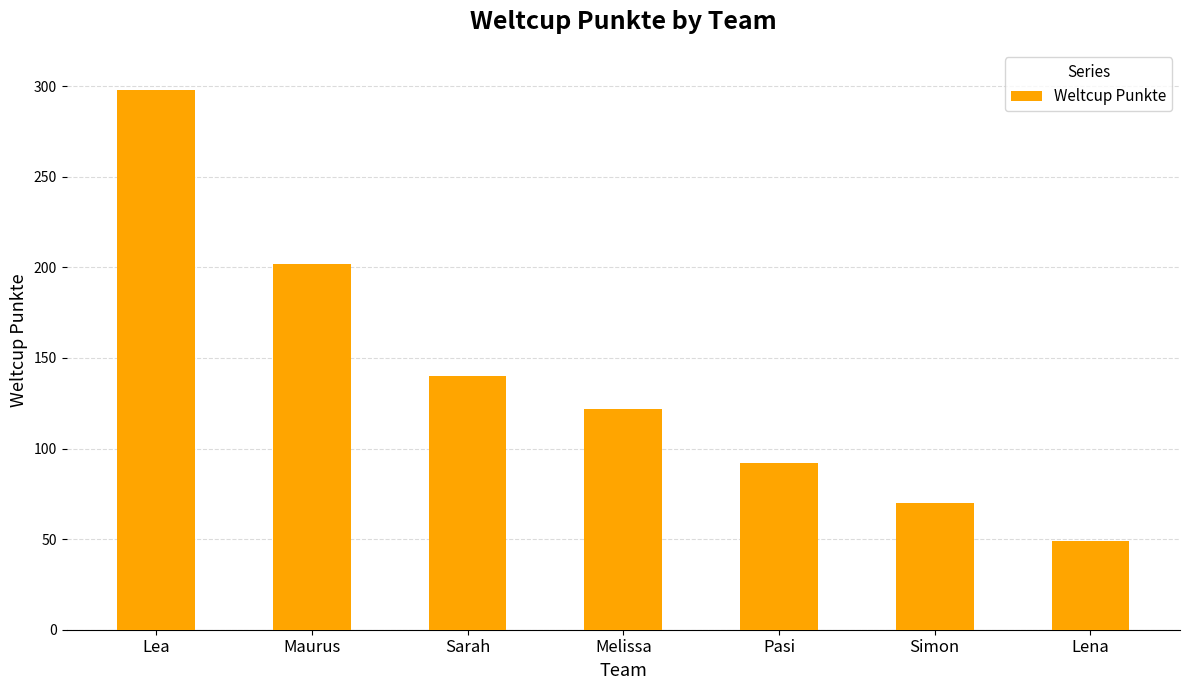

Reading left to right, list all the values displayed in this chart.

Lea=298	Maurus=202	Sarah=140	Melissa=122	Pasi=92	Simon=70	Lena=49